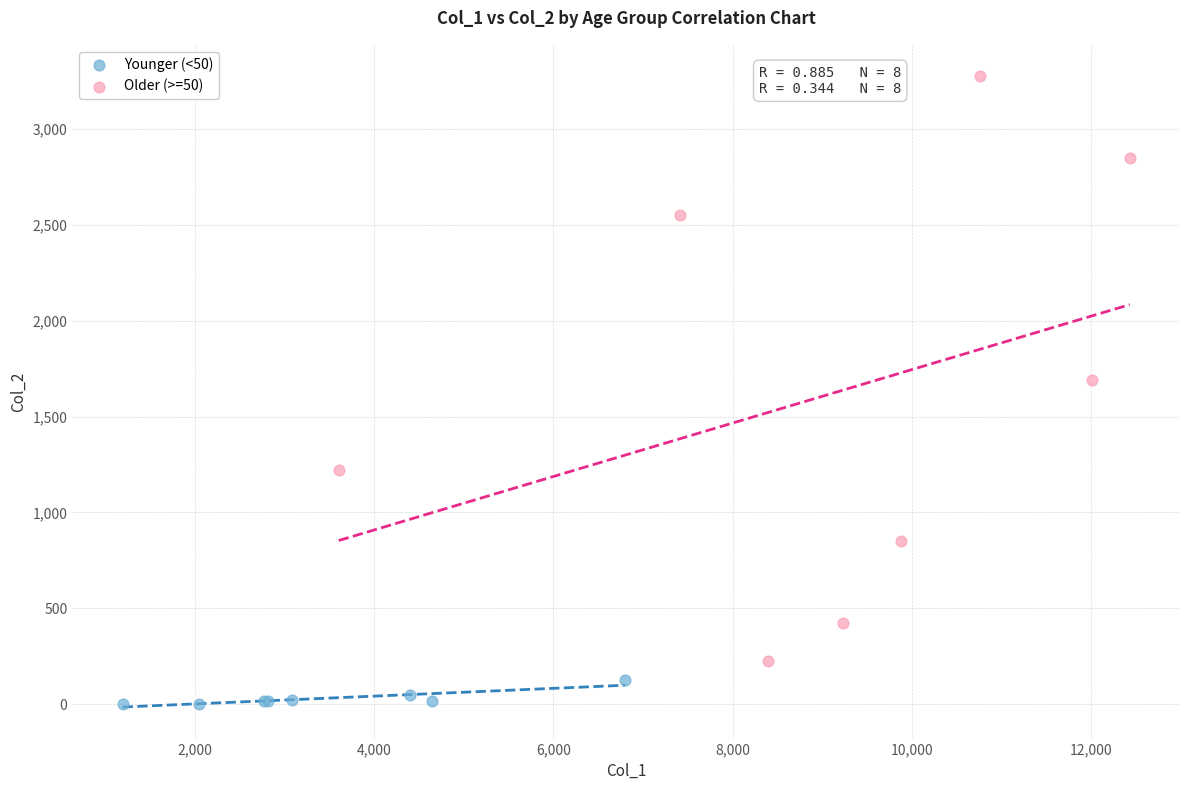

Which series reaches the maximum Y coordinate?

Older (>=50)